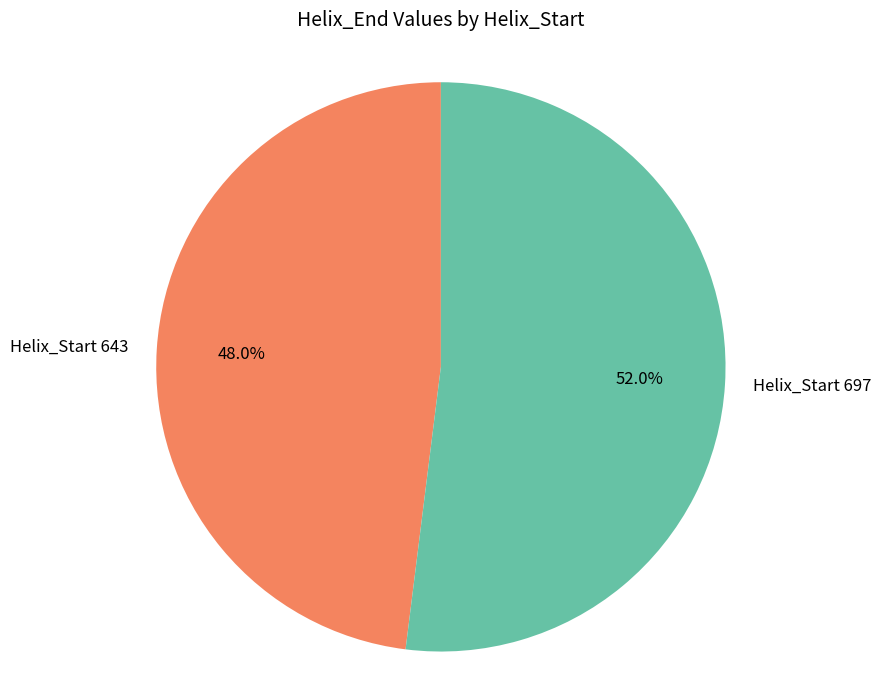

Which has a higher value, Helix_Start 643 or Helix_Start 697?

Helix_Start 697